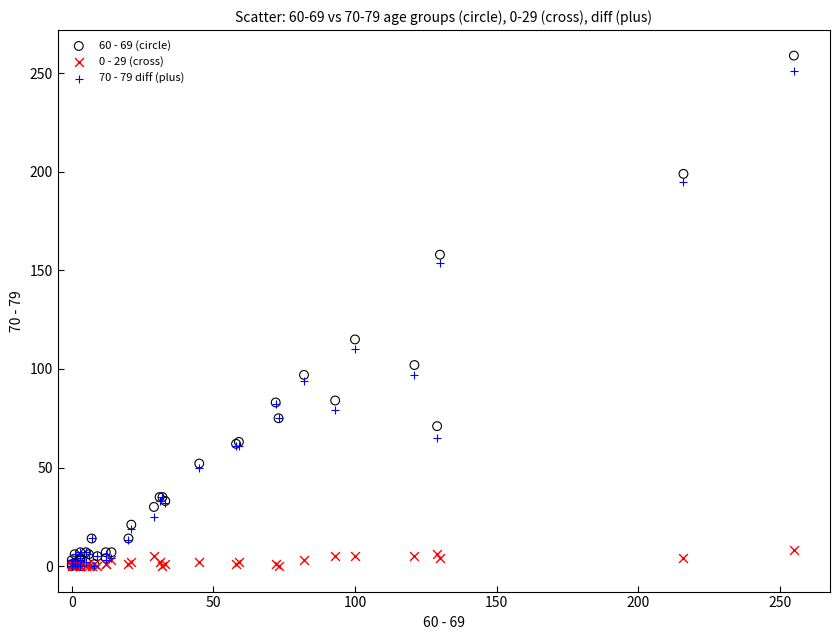

What are all the series names shown in the legend?

60 - 69 (circle), 0 - 29 (cross), 70 - 79 diff (plus)